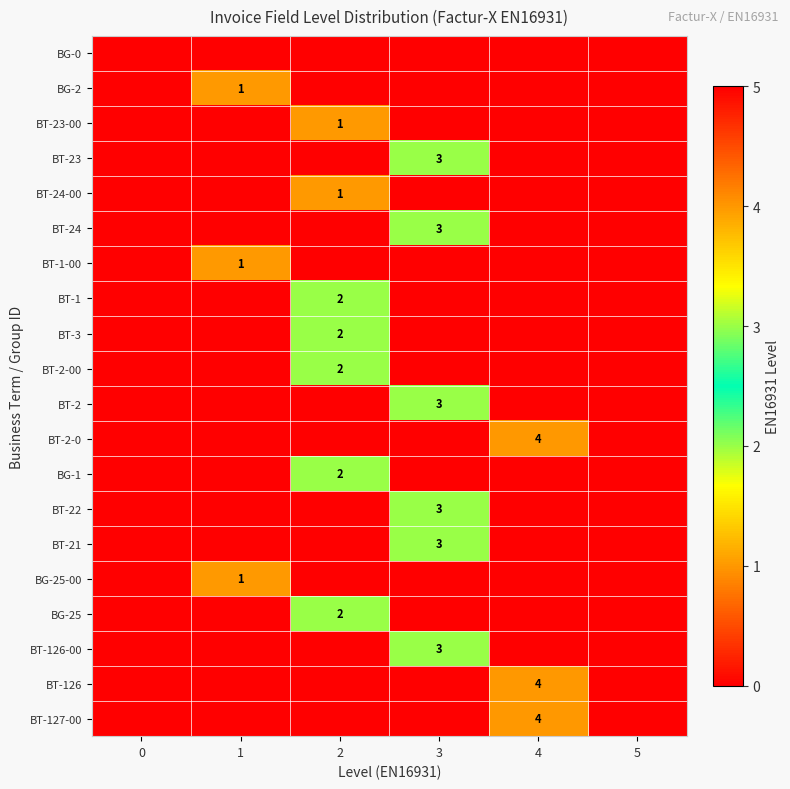

The value of BG-2 at 1 is 1. True or false?

True